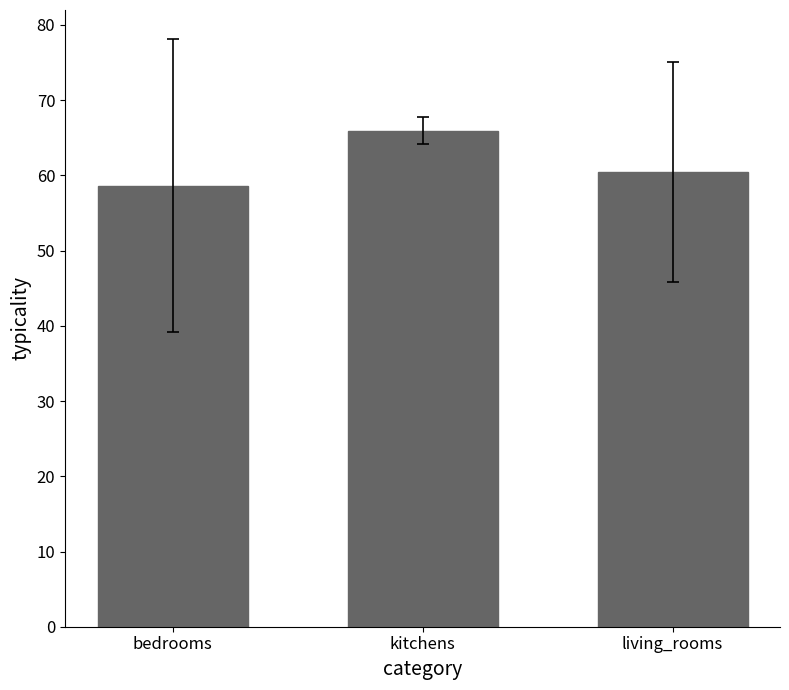

The value at kitchens is 65.9. True or false?

True